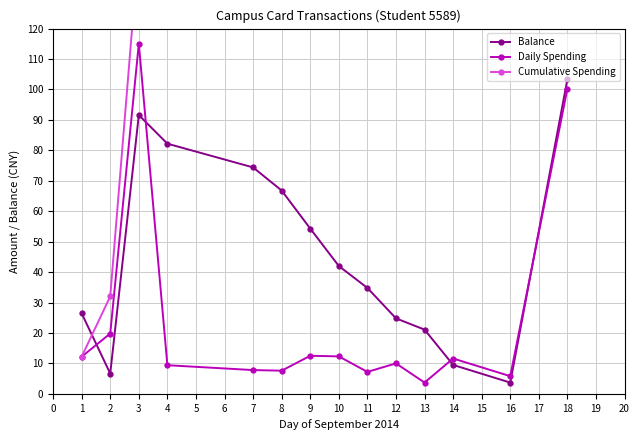

Does the chart display data point markers on the line(s)?

Yes